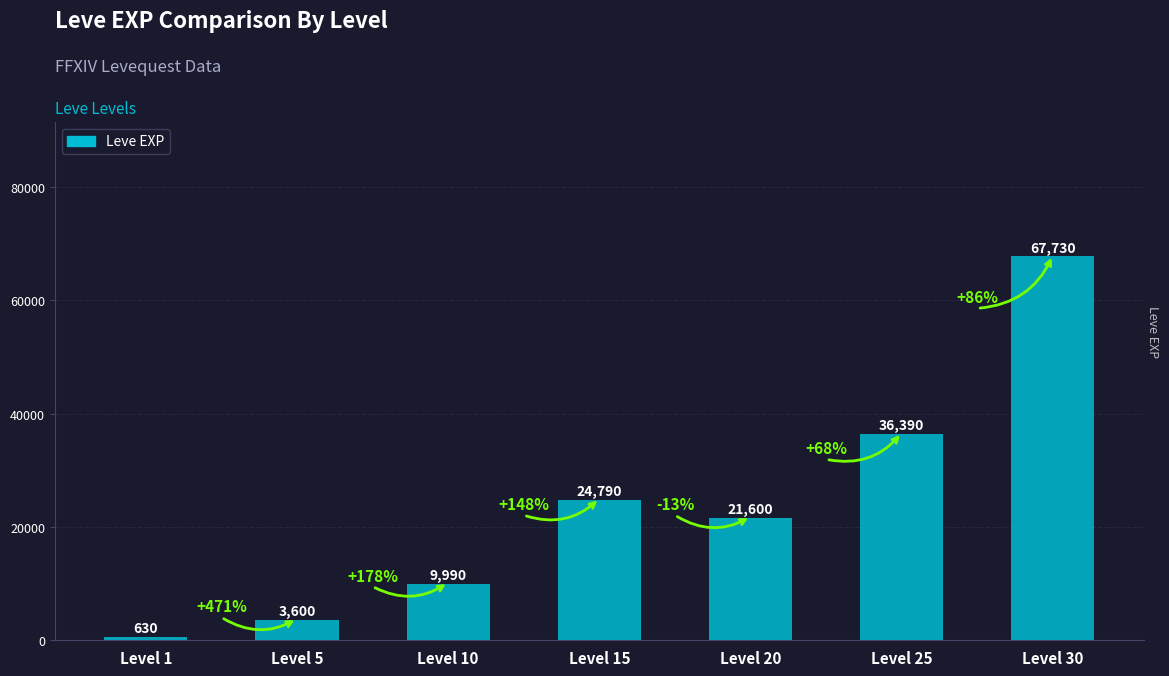

True or false: the data shows 15681 at Level 10.

False